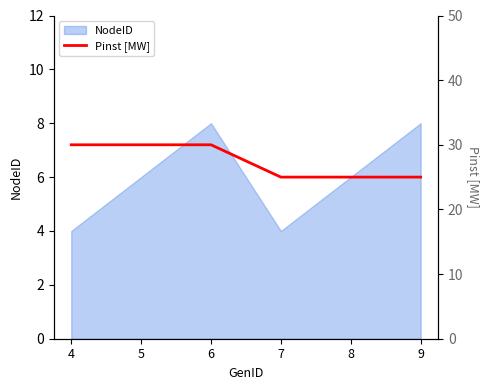

Which label corresponds to the smallest value in the chart?

7